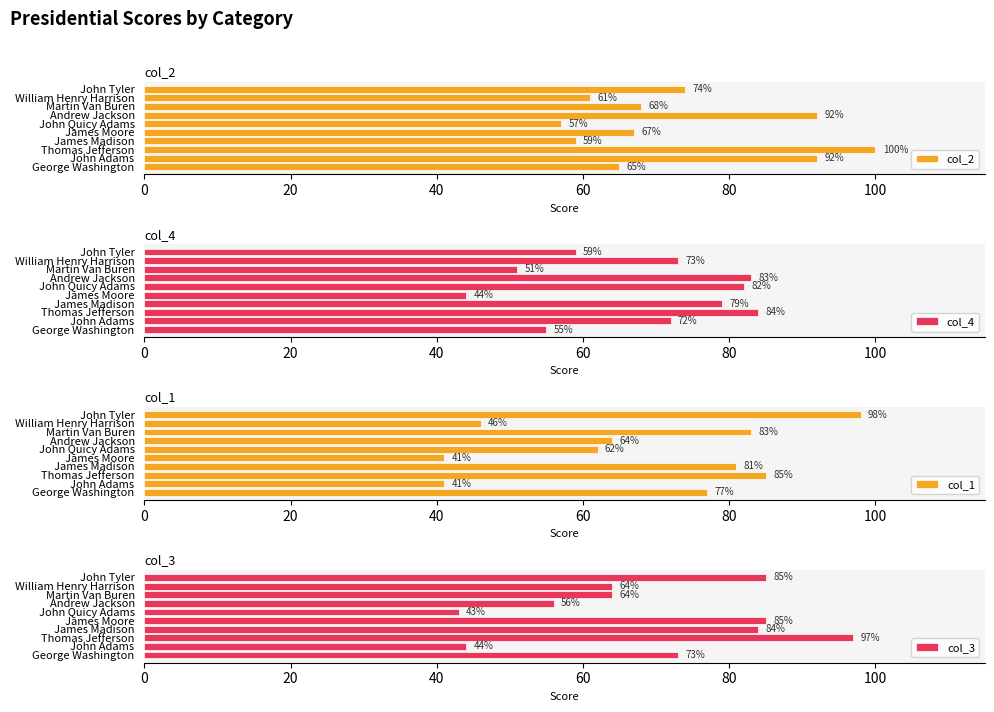

What is the sum of all col_2 values?

735